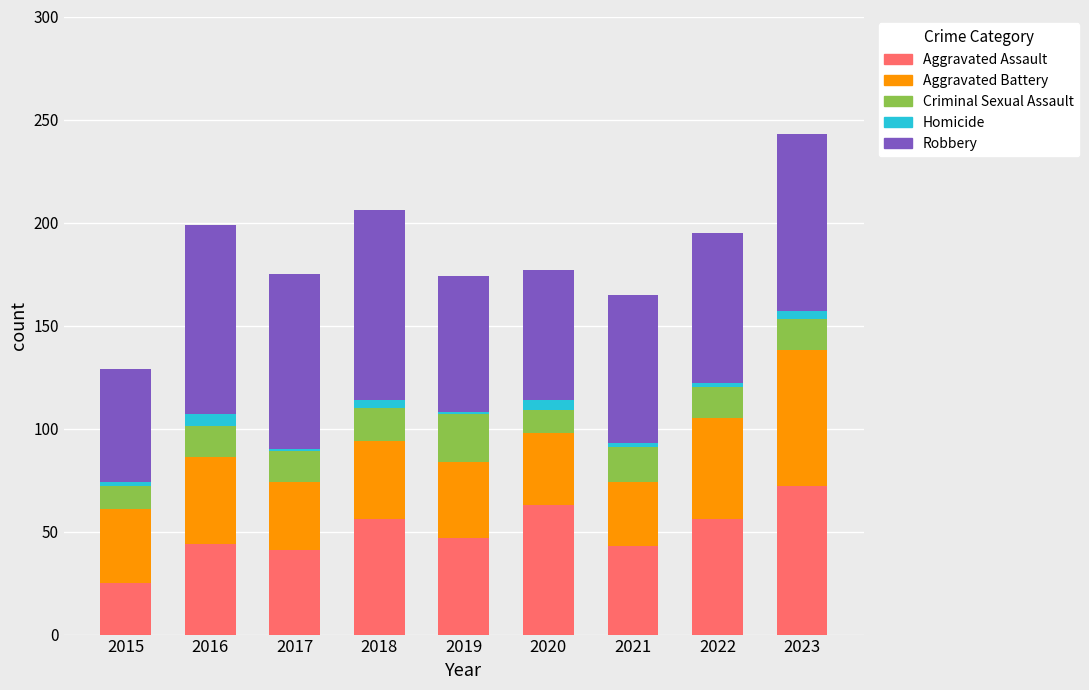

At which category is the sum across all series the highest?

2023